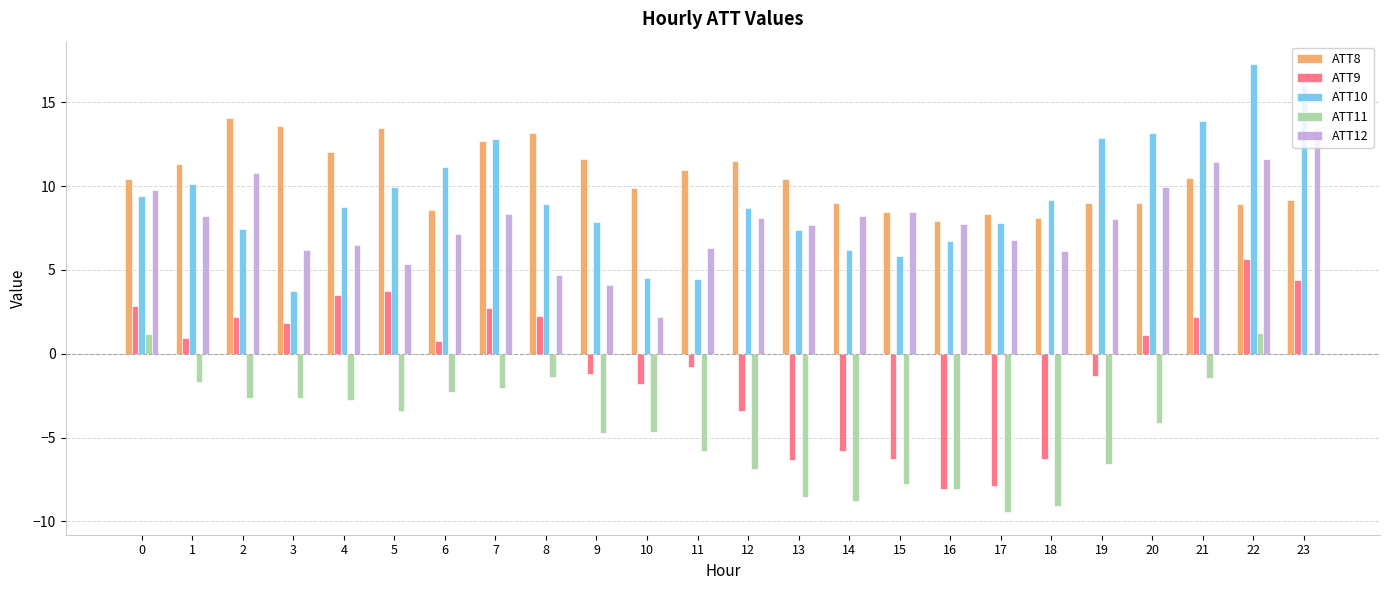

Is it true that ATT10 equals 7.4 at 13?

True